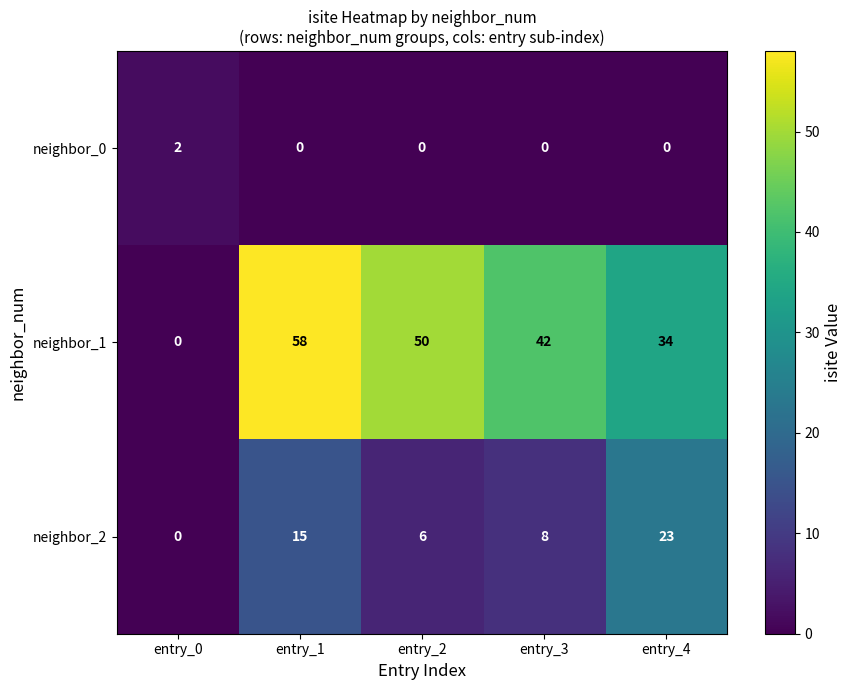

Which series has the largest range (max minus min)?

neighbor_1